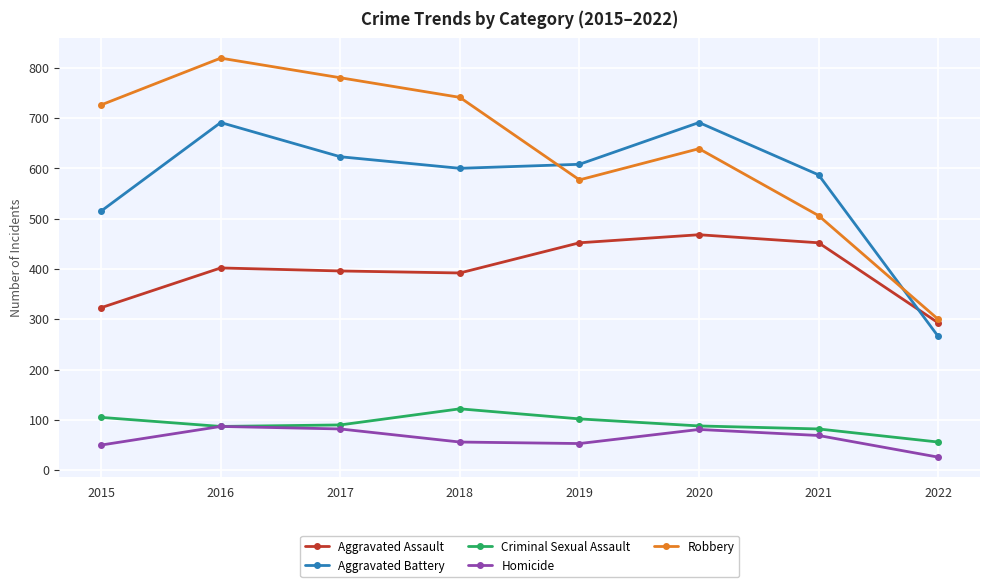

What is the lowest value of the Criminal Sexual Assault series?

56